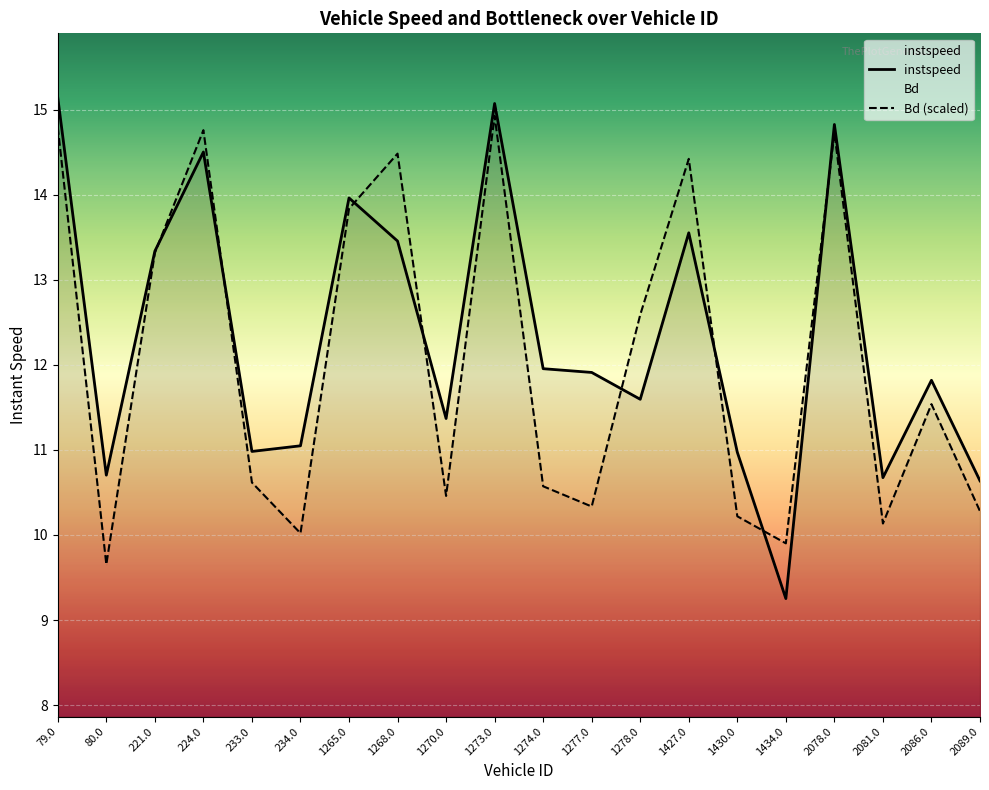

What is the difference between the highest and lowest values at 1273.0?

0.1